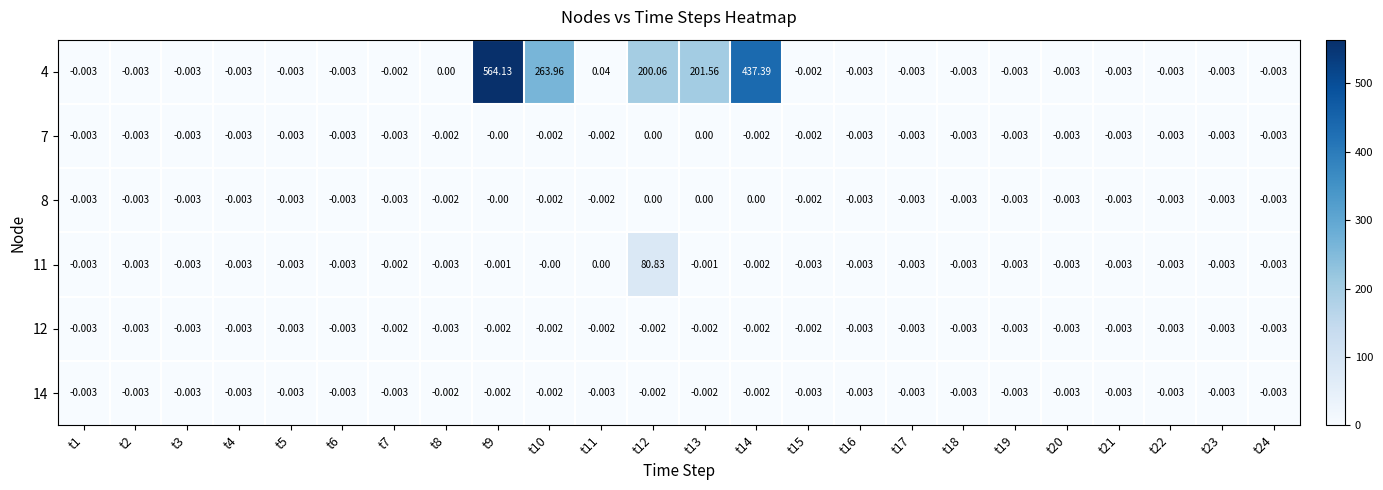

How many values in the 11 series are below 0?

21